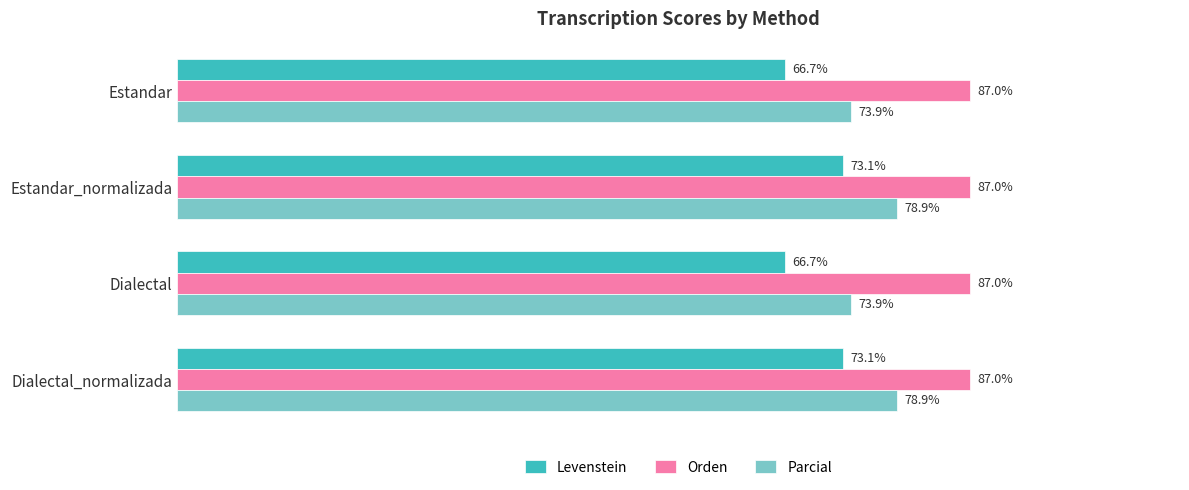

Which series changed the most between Estandar and Estandar_normalizada?

Levenstein